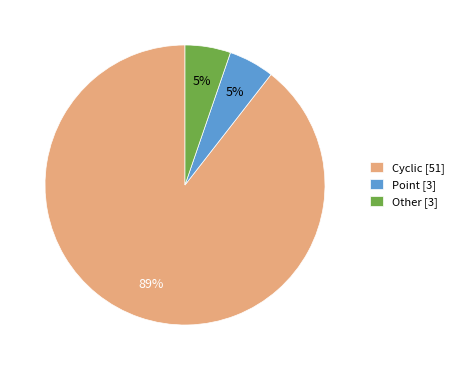

Approximately how many times larger is the value at Point compared to Cyclic?

0.1